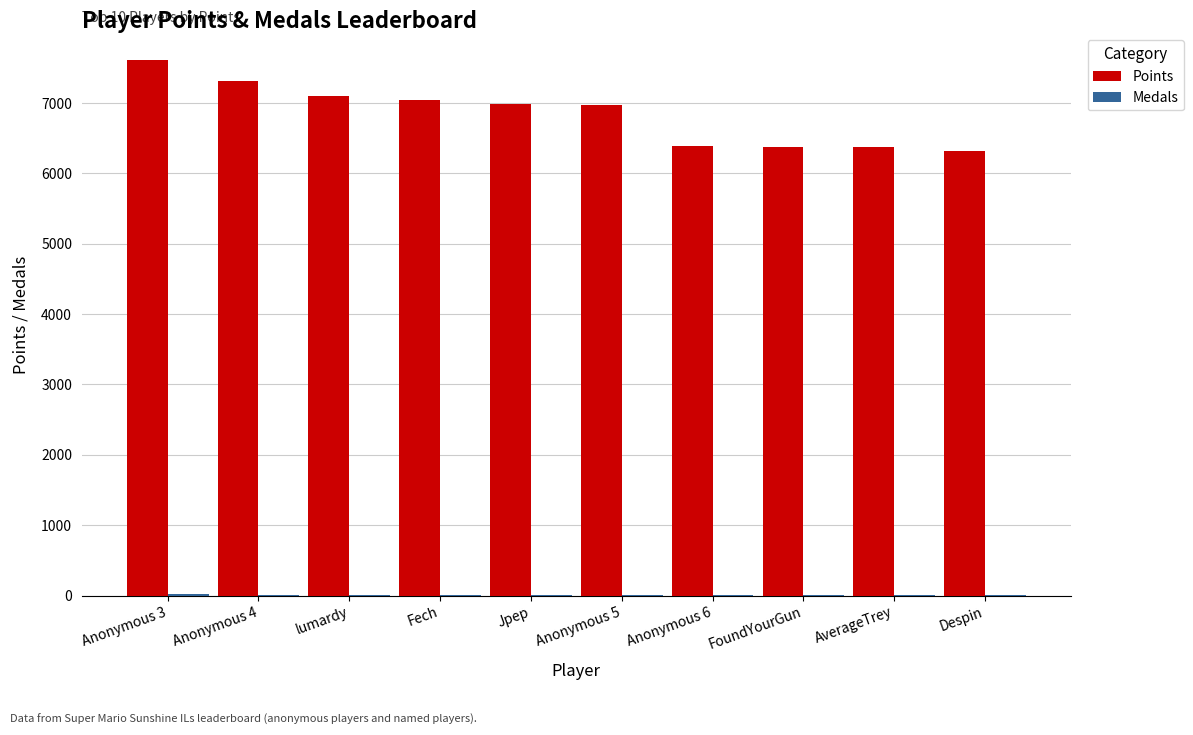

Where is Points nearest to the value 6965?

Anonymous 5